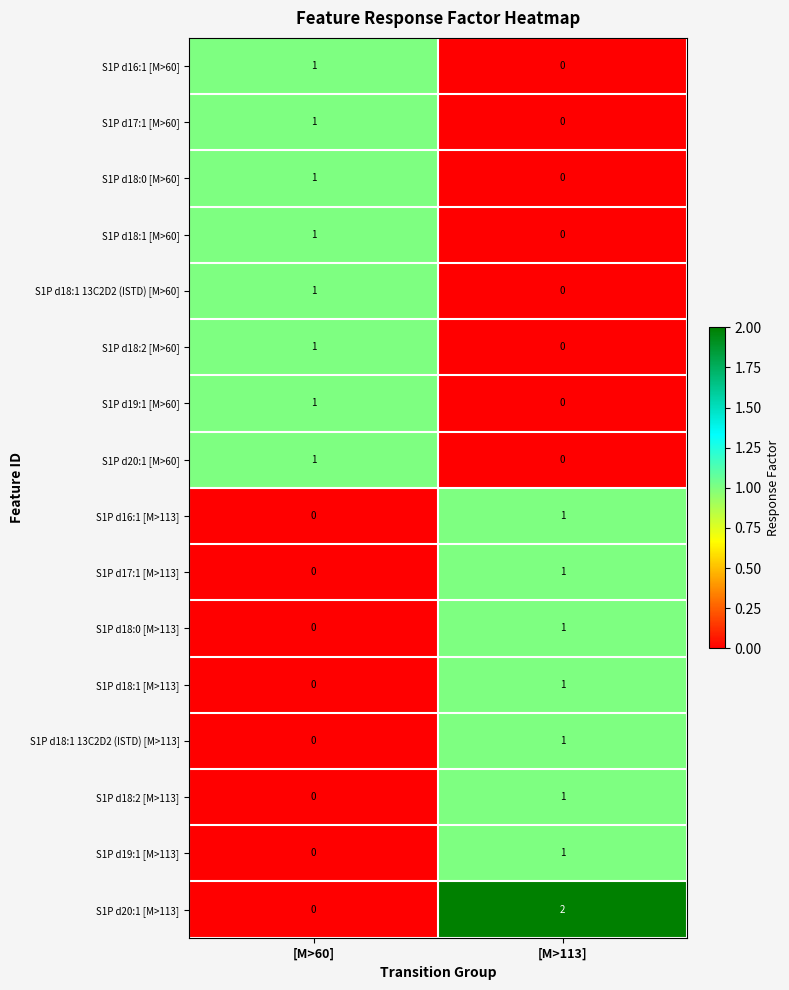

The S1P d19:1 [M>60] series shows 0 at [M>113]. True or false?

True